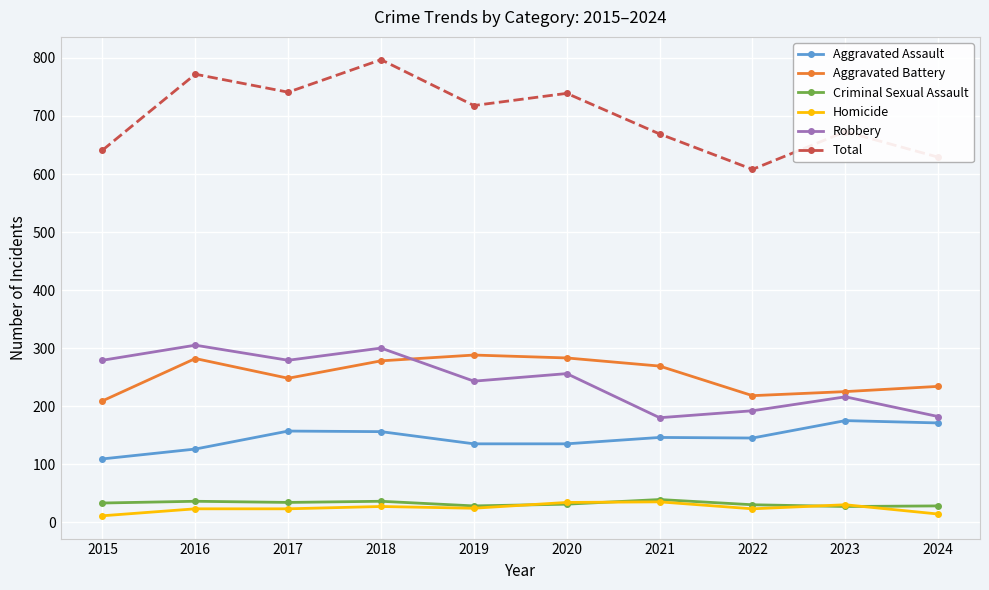

What are all the series names shown in the legend?

Aggravated Assault, Aggravated Battery, Criminal Sexual Assault, Homicide, Robbery, Total